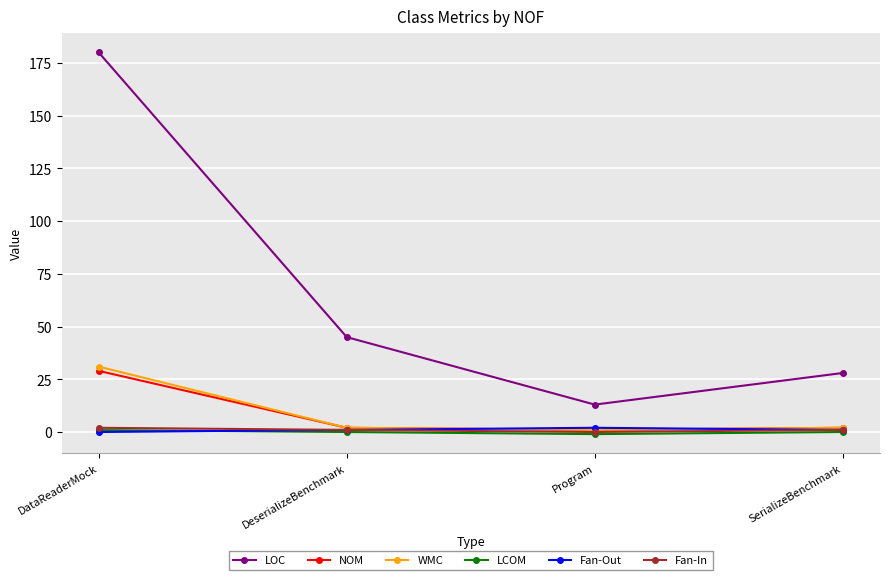

Is the value of LOC at SerializeBenchmark greater than the value of NOM at Program?

Yes